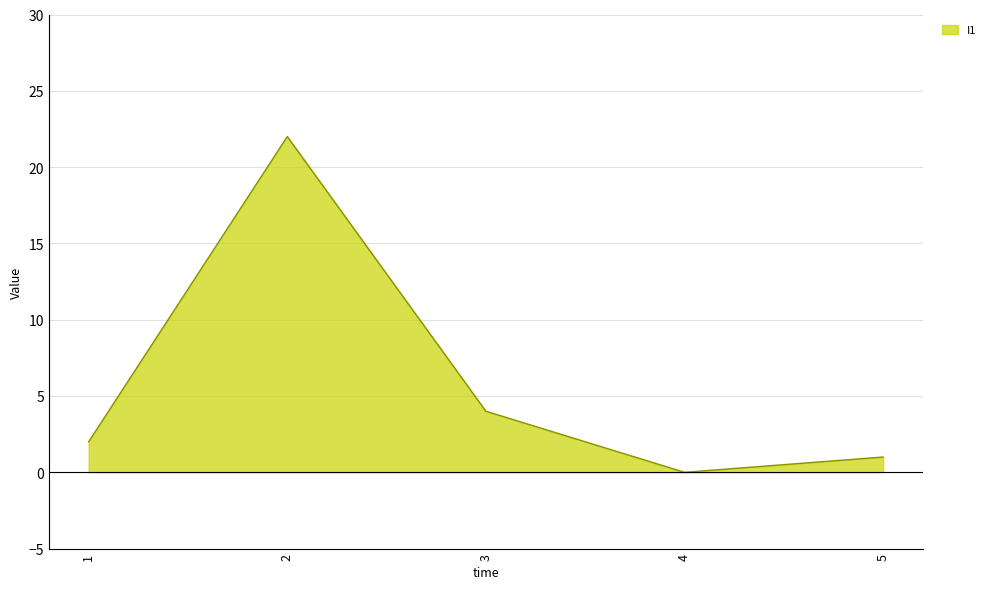

True or false: the data shows 22 at 2.

True